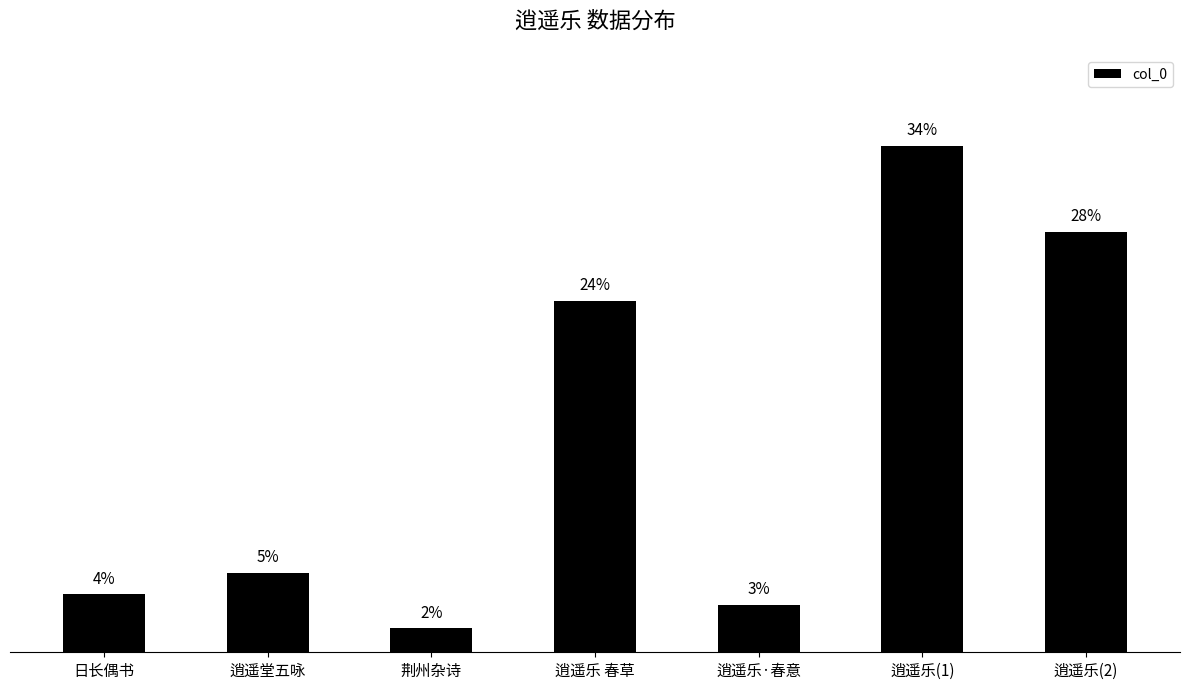

Are the bars horizontal?

No